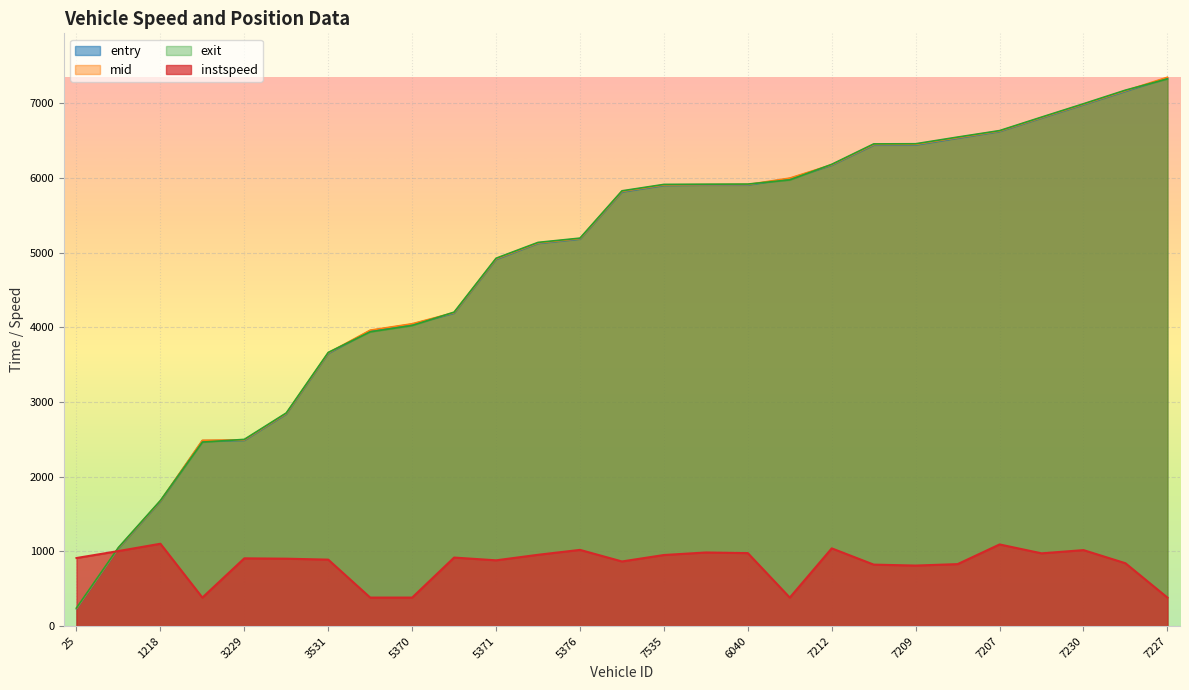

What is the difference between the second highest and second lowest values in the instspeed series?

711.4